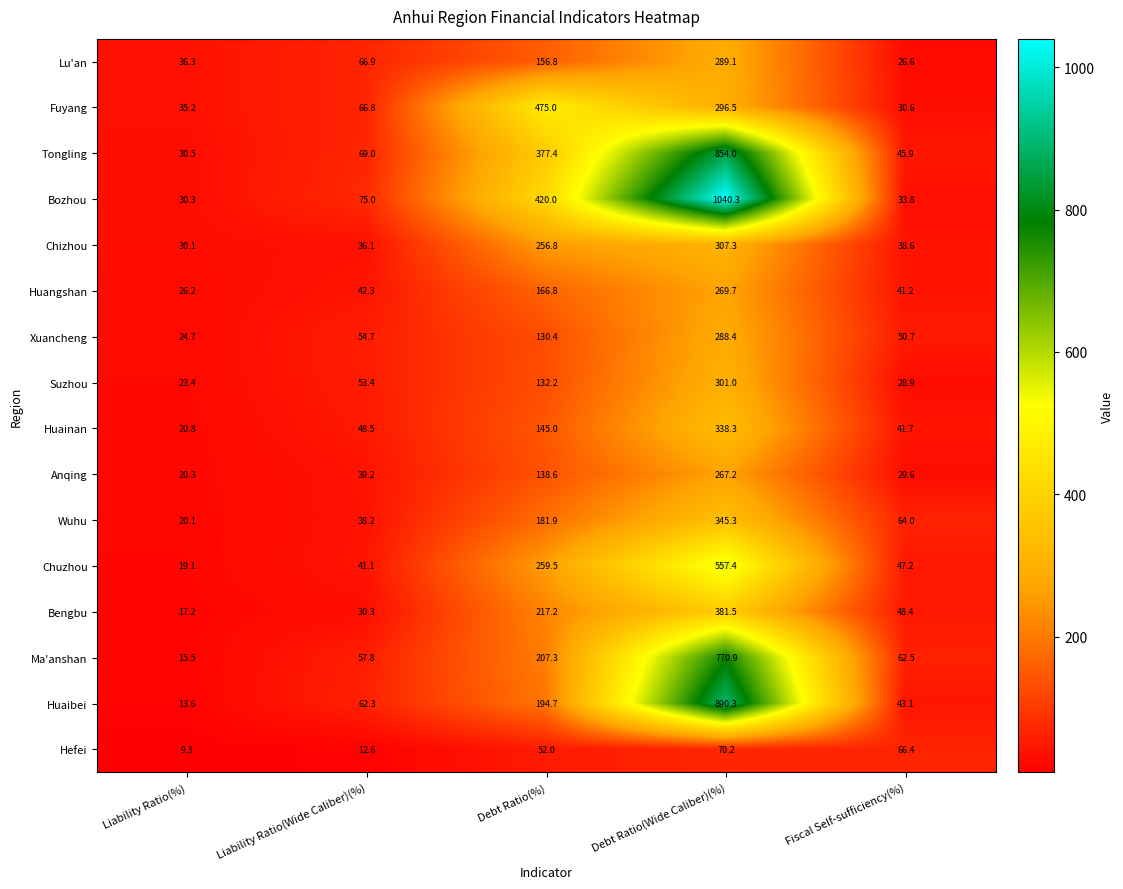

Count the number of categories in the chart.

5